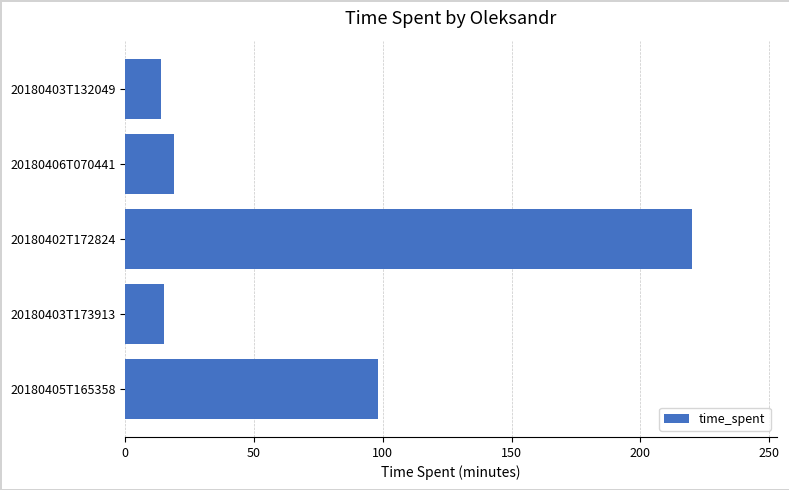

What is the average value?

73